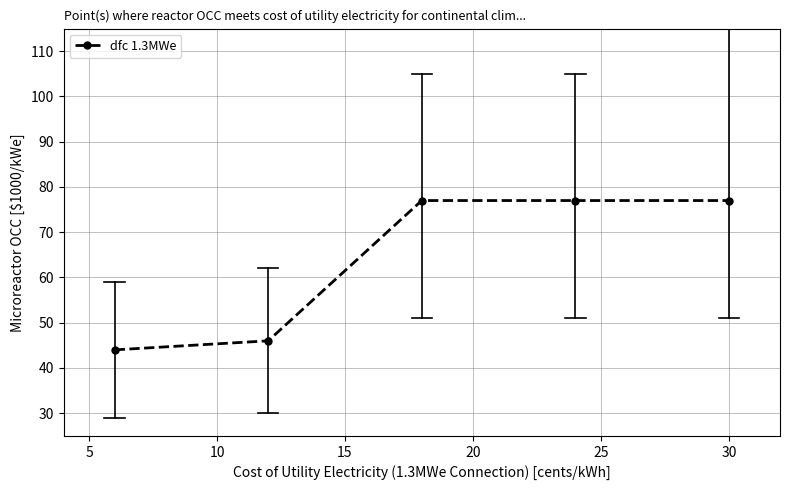

What is the average value?

64